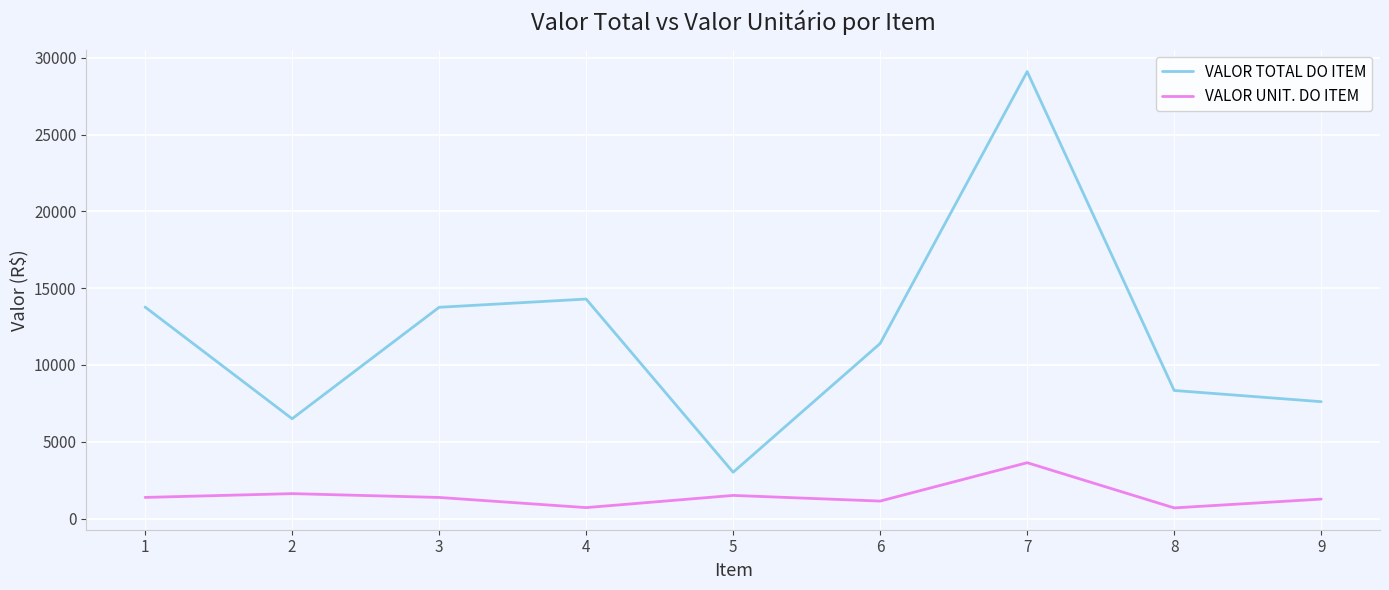

What are all the series names shown in the legend?

VALOR TOTAL DO ITEM, VALOR UNIT. DO ITEM